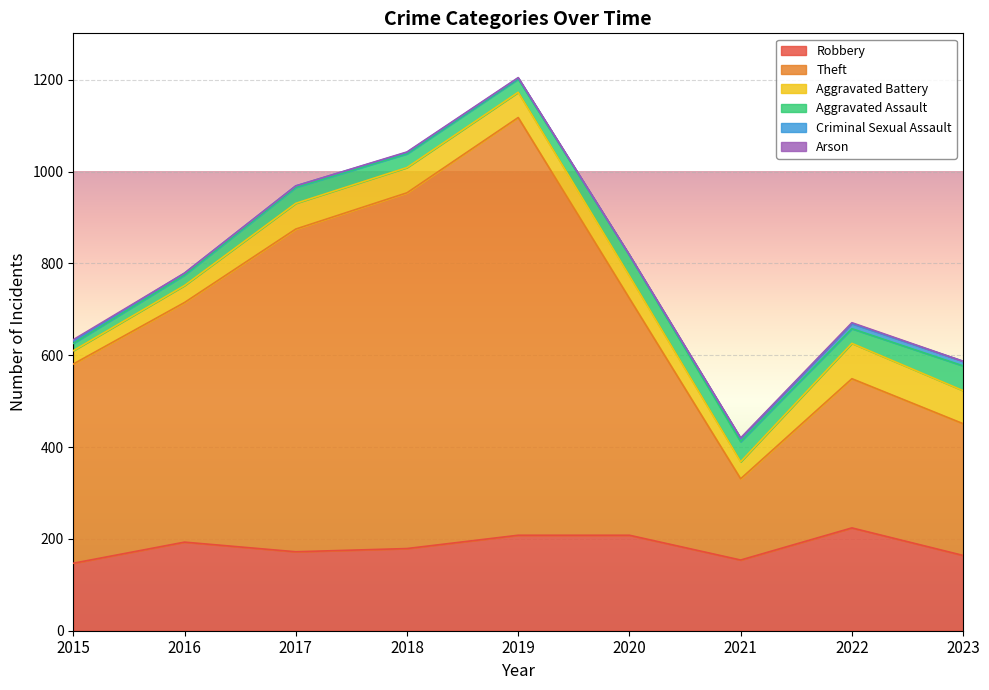

What is the difference between the Criminal Sexual Assault values at 2022 and 2020?

11